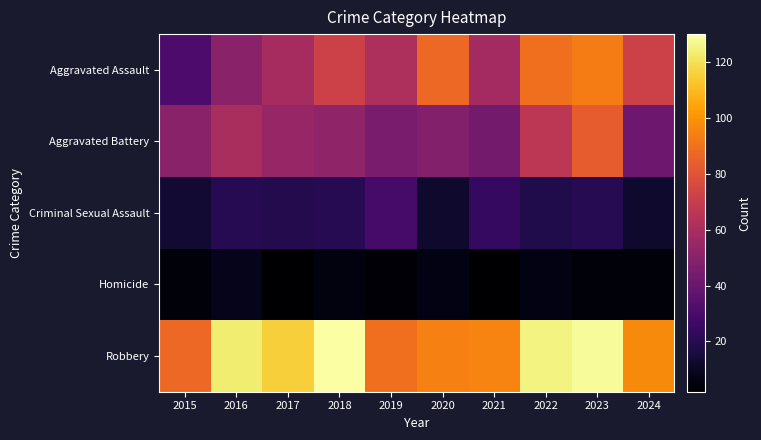

Which series changed the most between 2016 and 2017?

Aggravated Assault